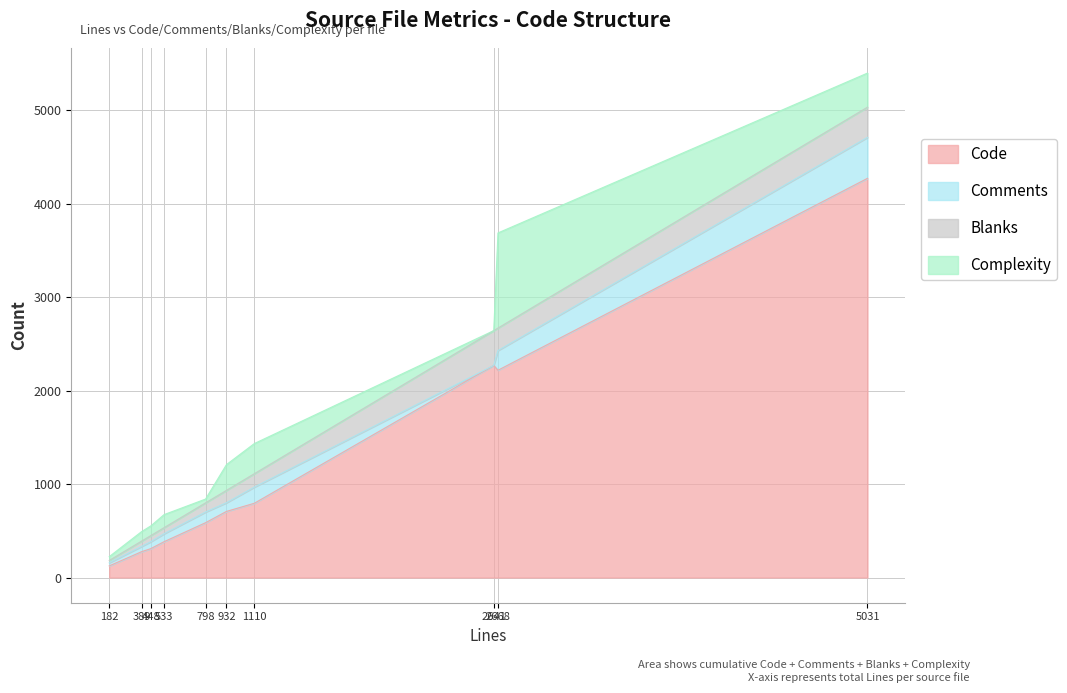

Rank the series by their maximum value, from lowest to highest.

Blanks, Comments, Complexity, Code